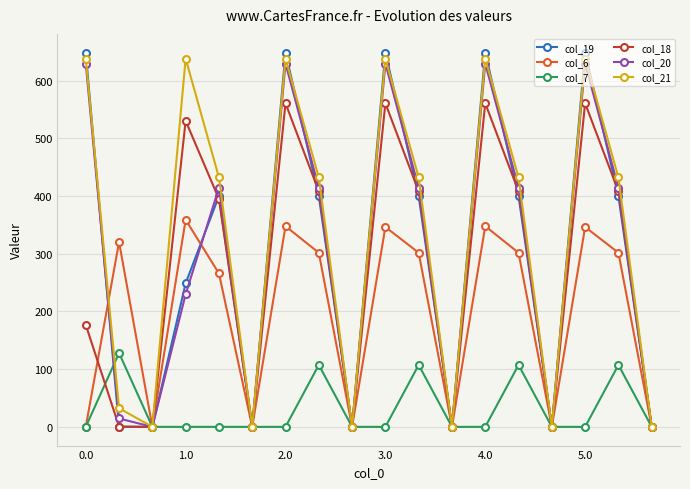

What is the sum of all col_19 values?

5492.1